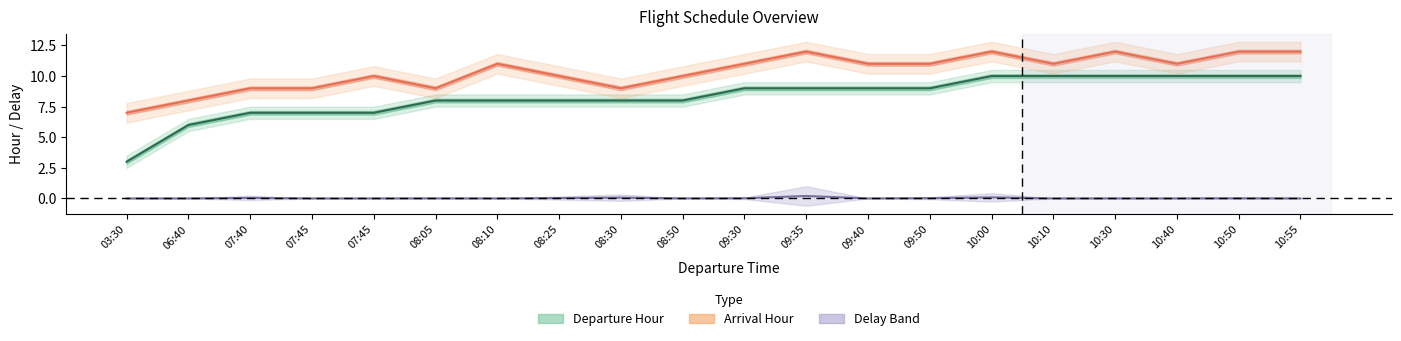

True or false: Delay (normalized) and Departure Hour intersect in this chart.

False